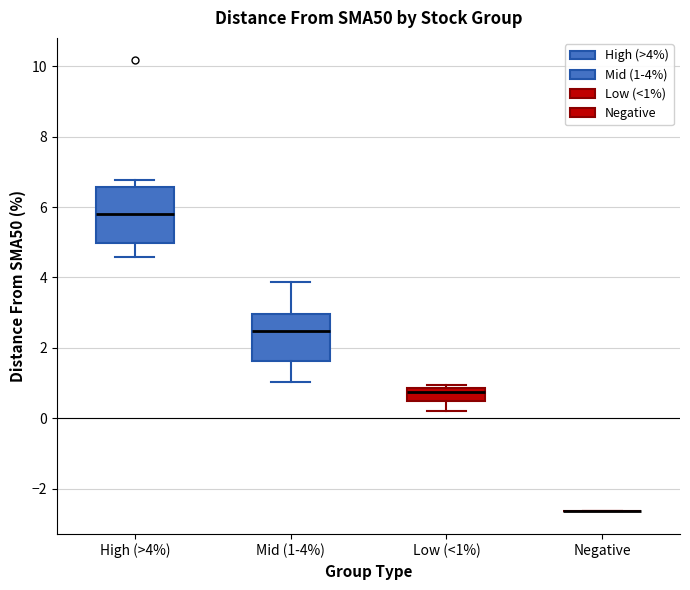

Reading left to right, transcribe this box plot: for each box, give where its median line is, the range the box spans, and where its two whiskers end, as read against the y-axis. The values are not printed on the chart, so give them approximately, as read against the axis.

High (>4%): median 5.8, box 5.0 to 6.6, whiskers 4.6 to 6.8
Mid (1-4%): median 2.4, box 1.6 to 3.0, whiskers 1.0 to 3.8
Low (<1%): median 0.8 (just below the box's upper edge), box 0.4 to 0.8, whiskers 0.2 to 1.0
Negative: box collapsed to a line at -2.6, whiskers -2.6 to -2.6